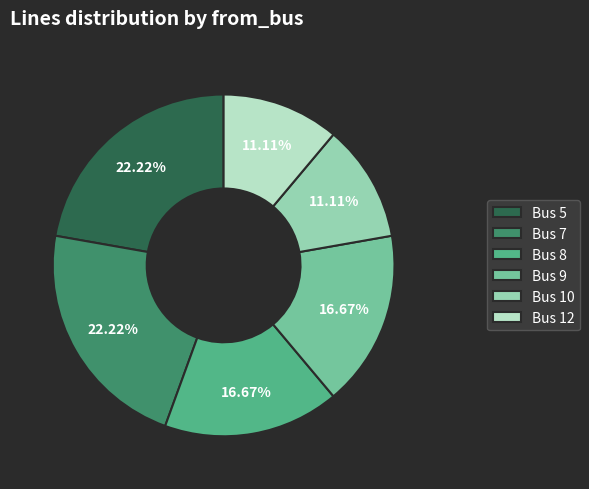

Combined, do Bus 12 and Bus 7 account for over 50%?

No